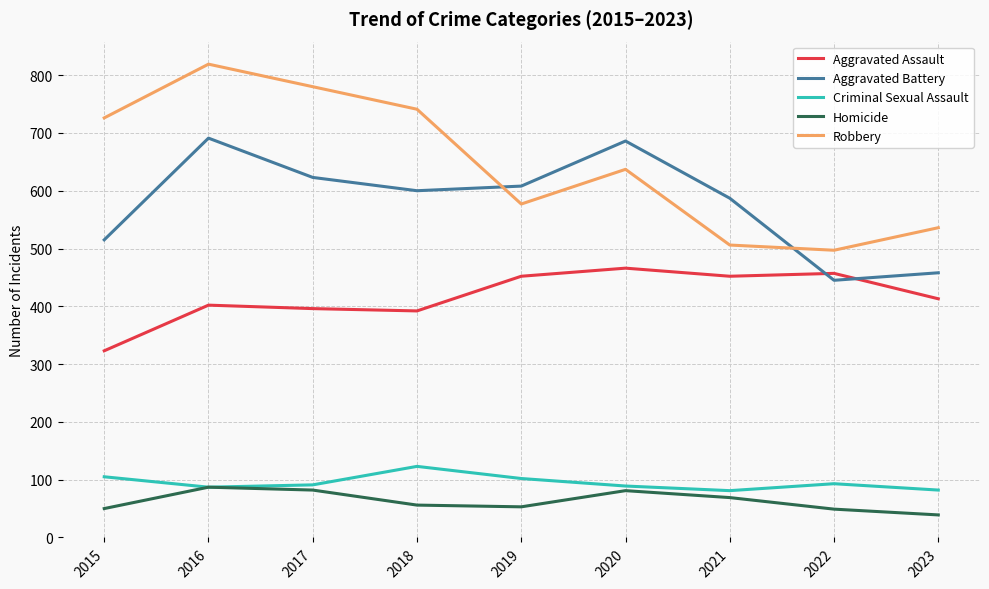

What is the highest value of the Criminal Sexual Assault series?

123